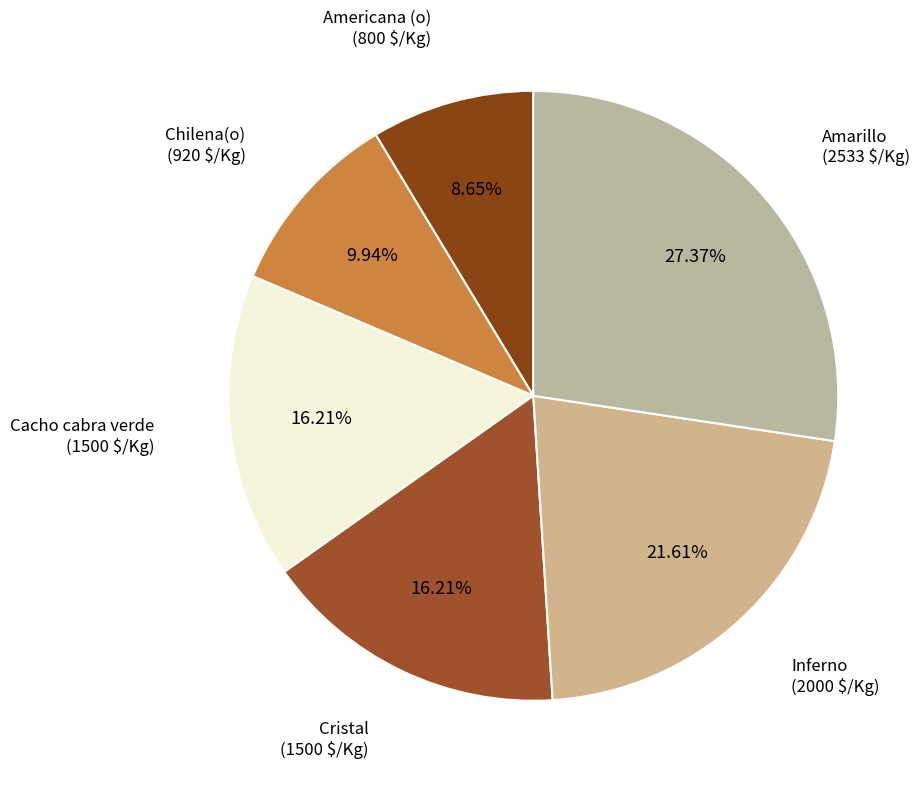

What is the smallest slice in the pie chart?

Americana (o)